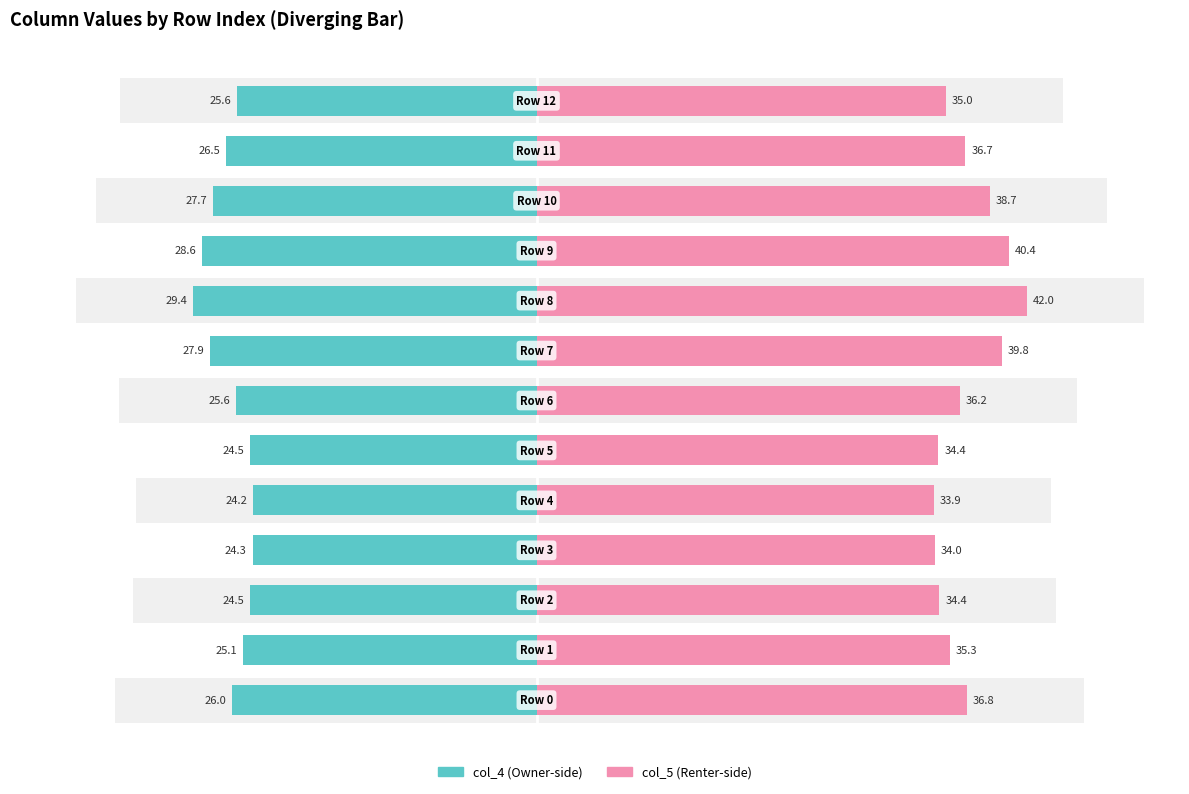

Which category has the lowest value in the col_4 (left) series?

4